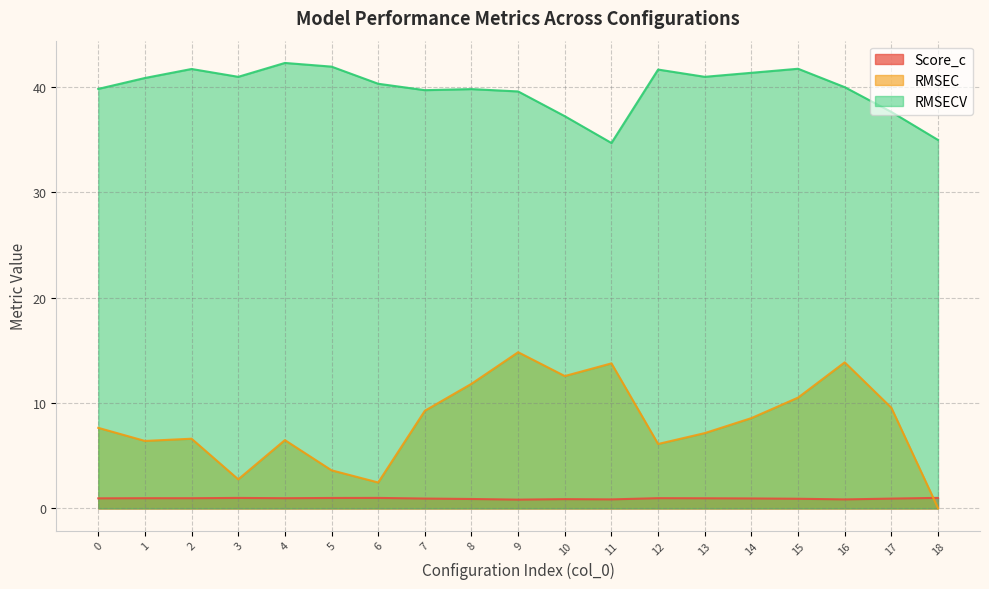

How many interior local valleys does the Score_c series have?

5